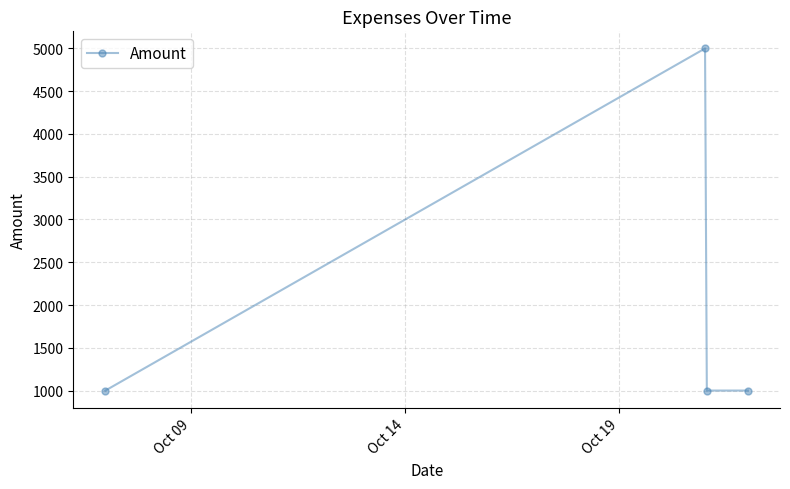

Count the number of values greater than 1000.

1